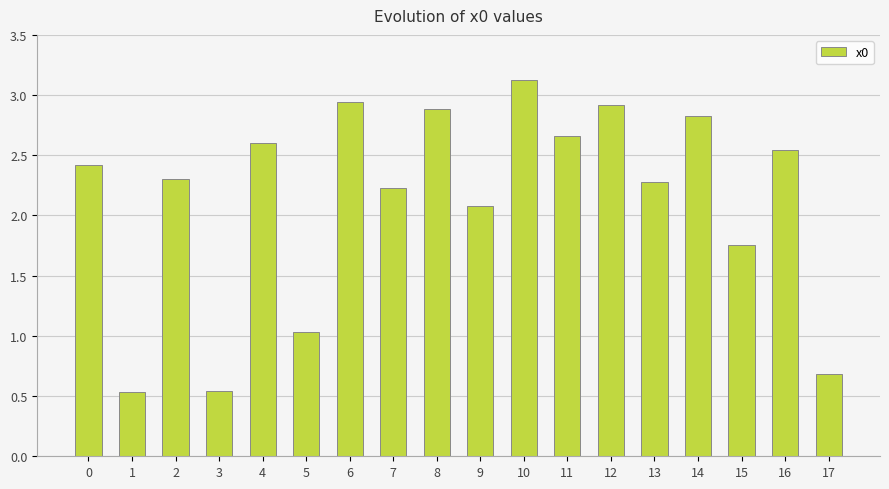

At which label is the value closest to 1?

5